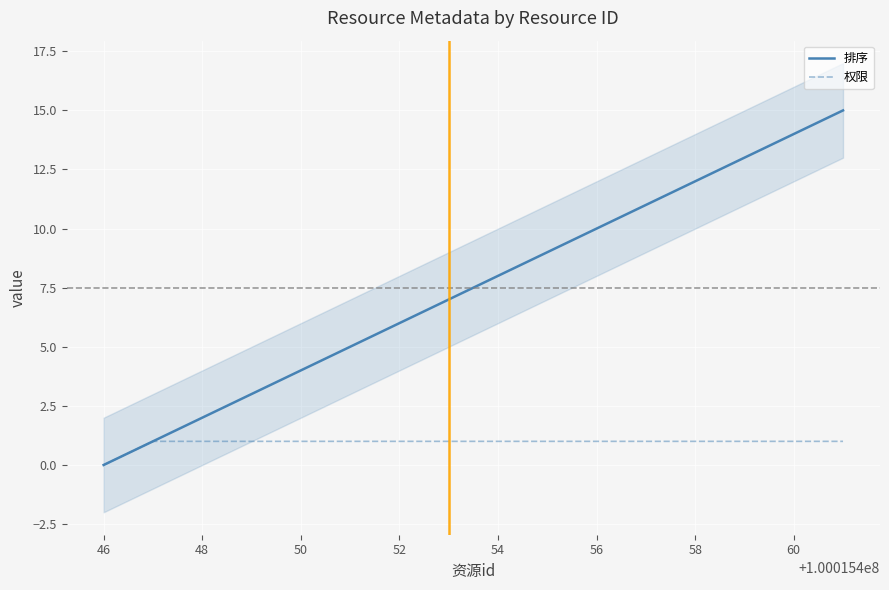

True or false: 排序 has a value of 4 at 50.

True